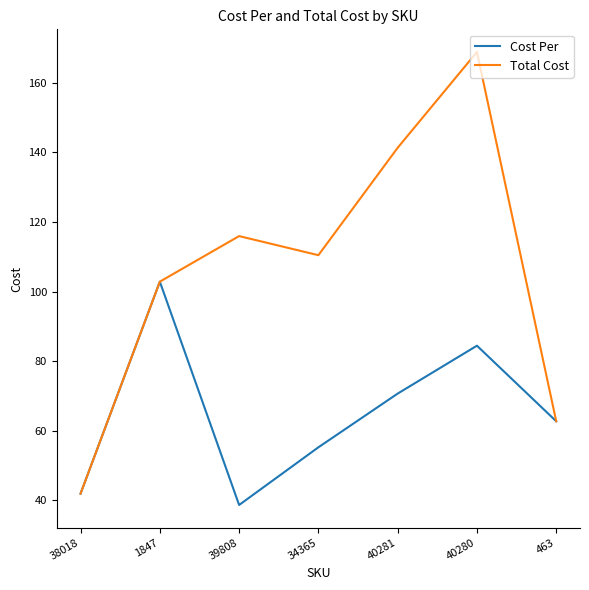

At which label is Total Cost closest to 105?

1847